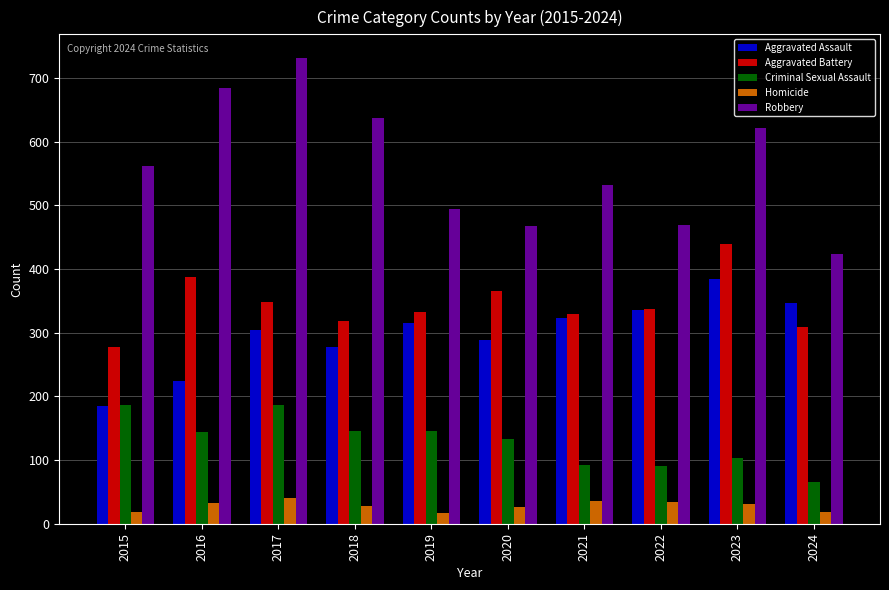

What is the sum of all Aggravated Battery values?

3444